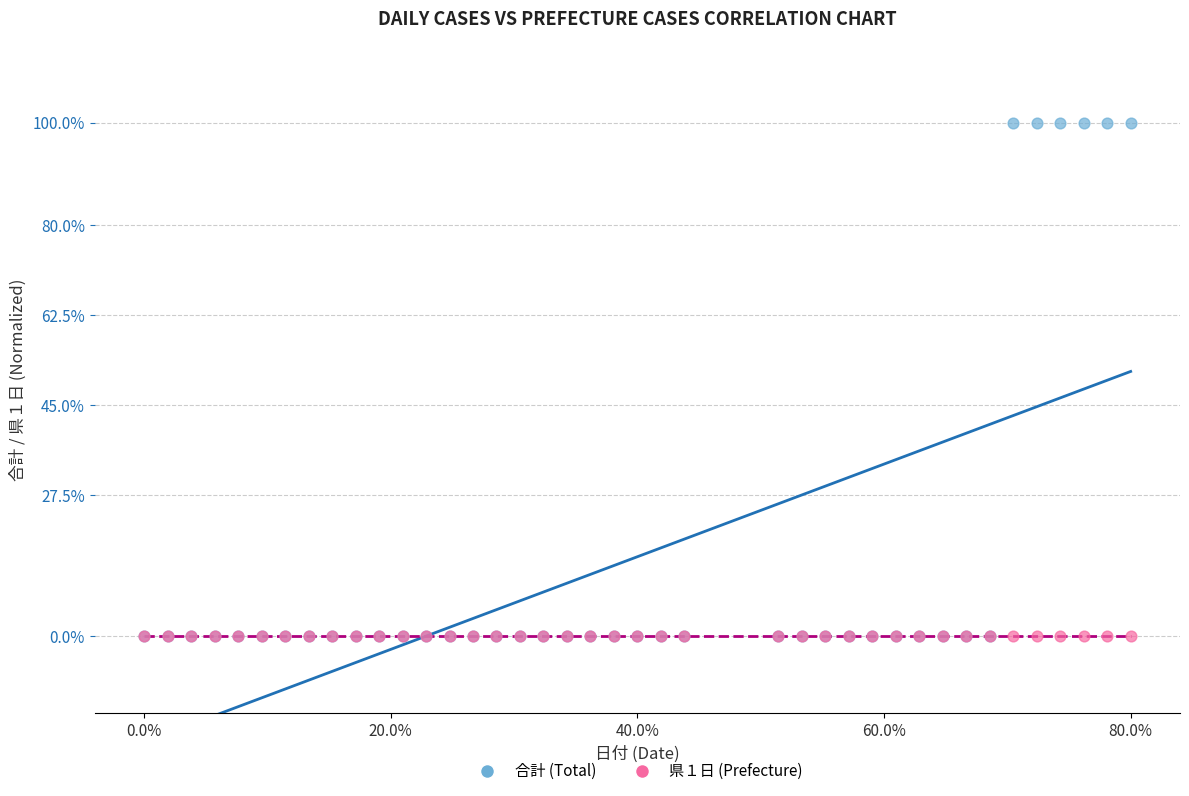

What are all the series names shown in the legend?

合計 (Total), 県１日 (Prefecture)